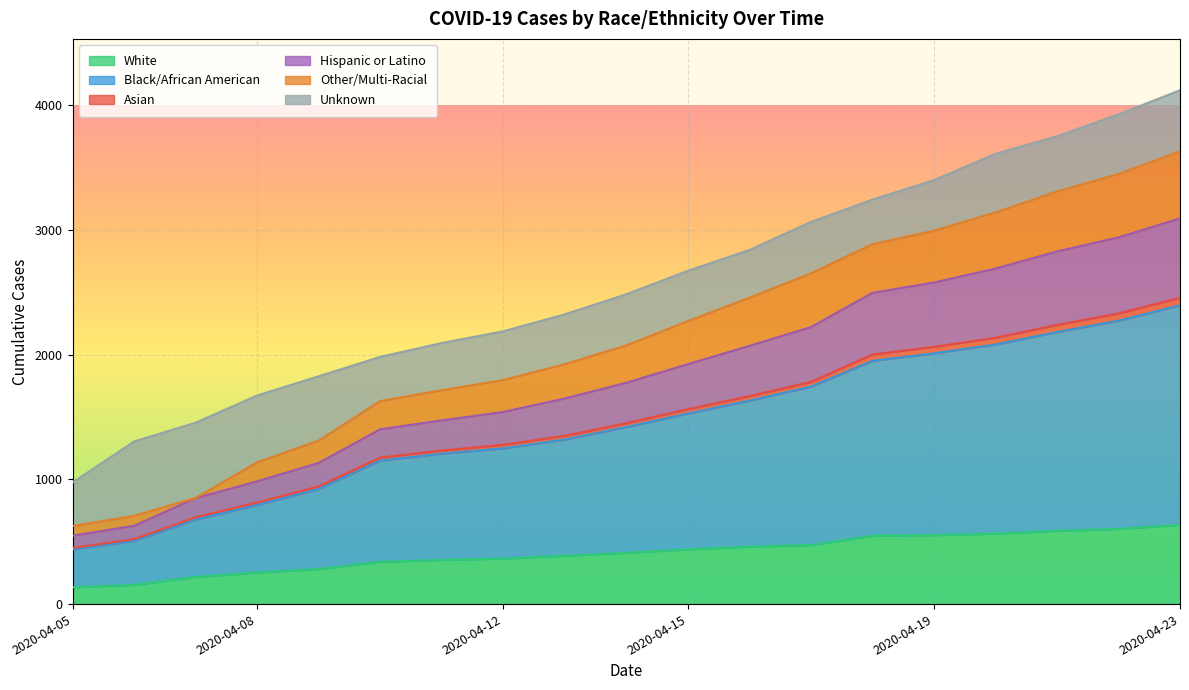

True or false: Asian and Other/Multi-Racial intersect in this chart.

False